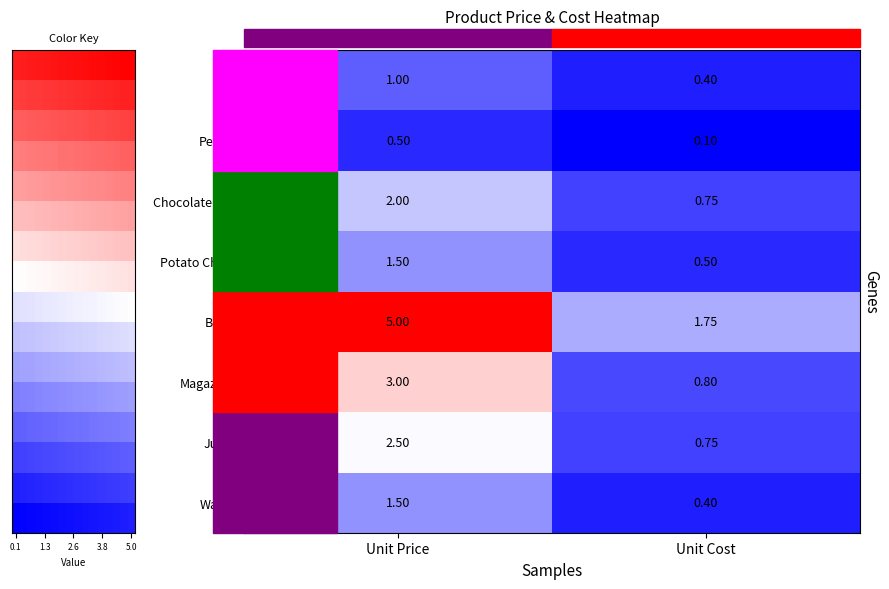

Which series has the largest range (max minus min)?

Book